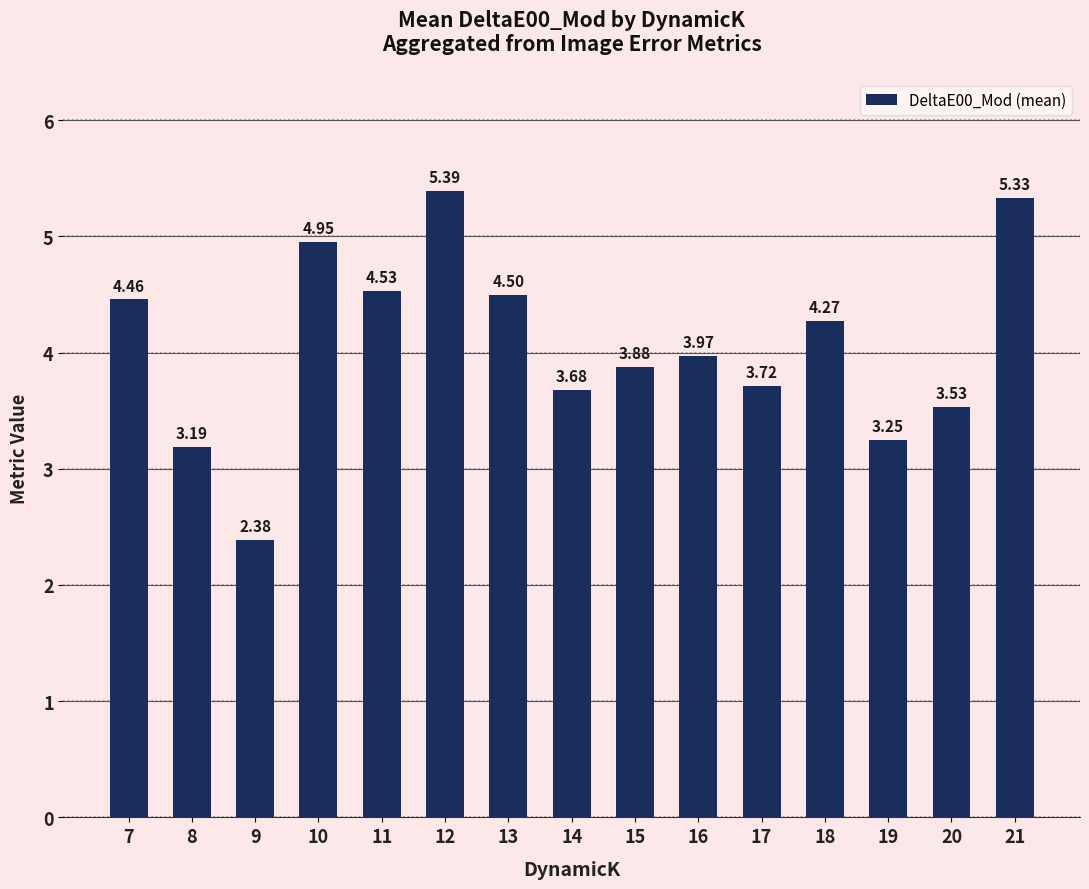

The value at 19 is 1.9. True or false?

False